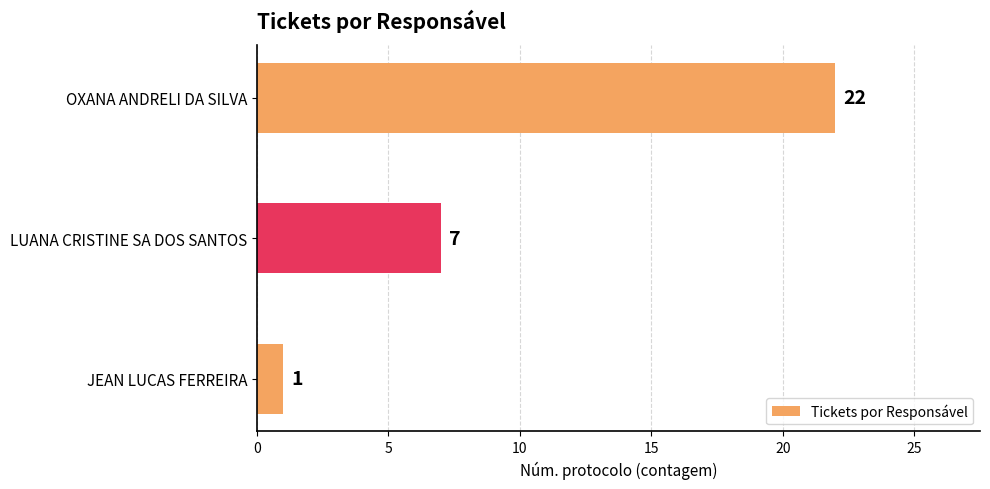

Which label corresponds to the largest value in the chart?

OXANA ANDRELI DA SILVA